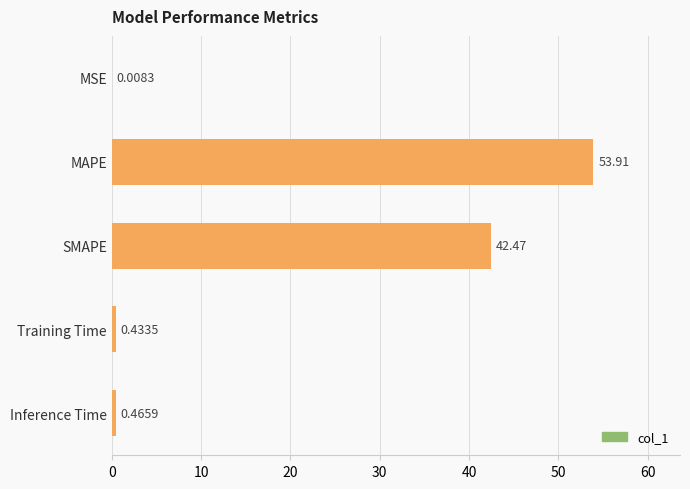

Does the chart contain stacked bars?

No